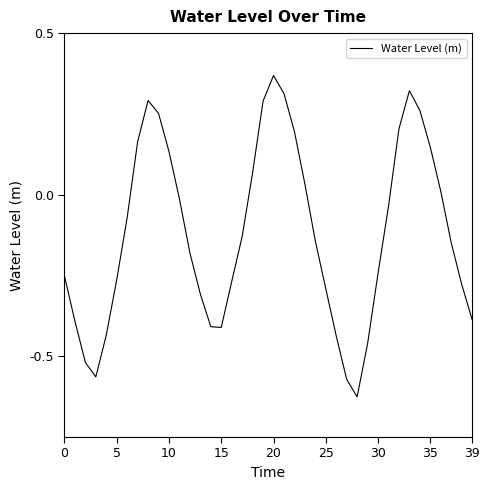

What is the difference between the maximum and minimum values?

1.0